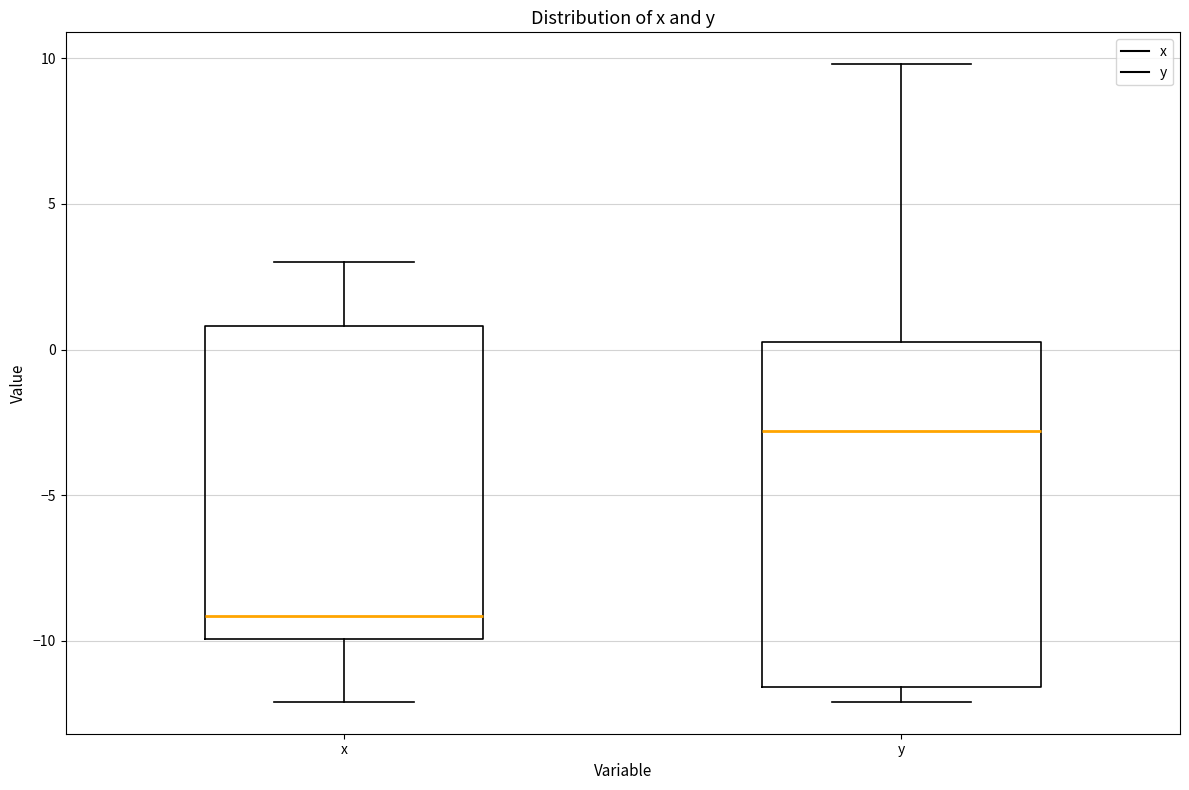

Reading left to right, read every box against the y-axis: the position of its median line, the range the box covers, and the ends of its whiskers. The values are not printed on the chart, so give them approximately, as read against the axis.

x: median -9.0, box -10.0 to 1.0, whiskers -12.0 to 3.0
y: median -3.0, box -11.5 to 0.5, whiskers -12.0 to 10.0